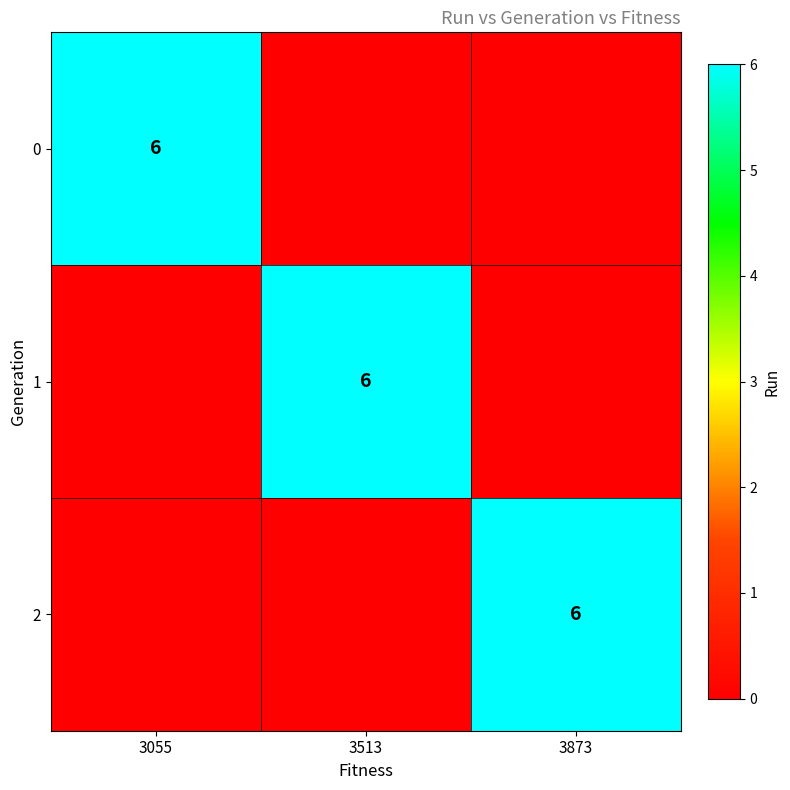

True or false: 0 has a value of 6 at 3055.

True